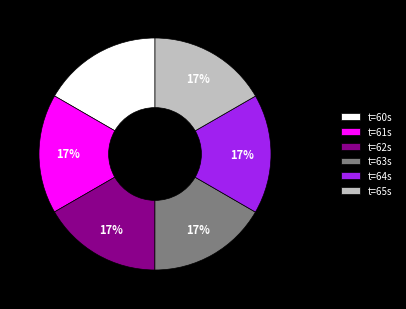

True or false: t=62s accounts for 17% of the total.

True